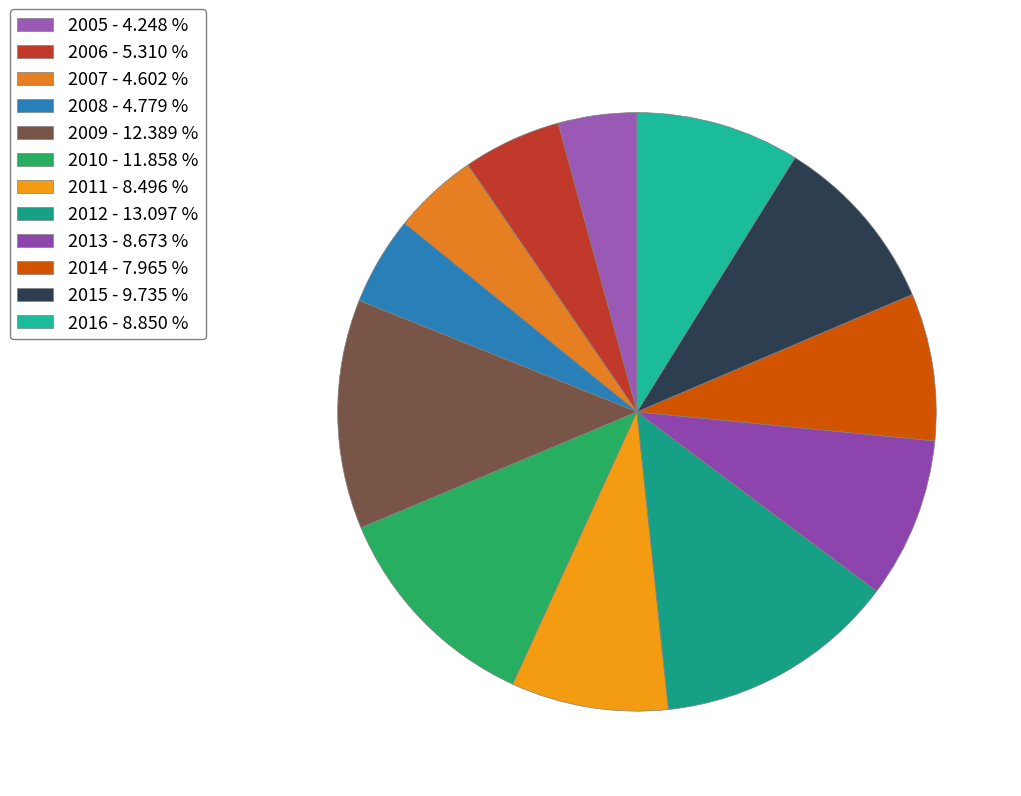

What is the ratio of the value at 2005 to the value at 2008?

0.9